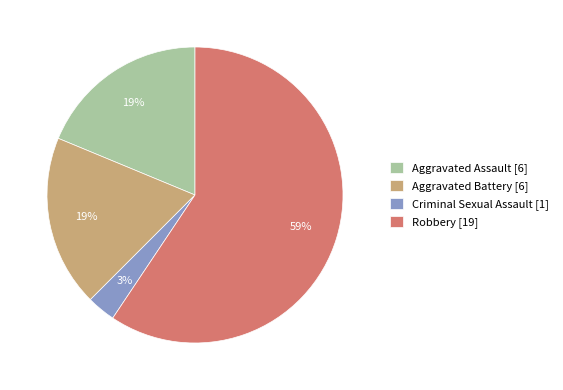

What percentage is the Criminal Sexual Assault slice, to the nearest percent?

3%